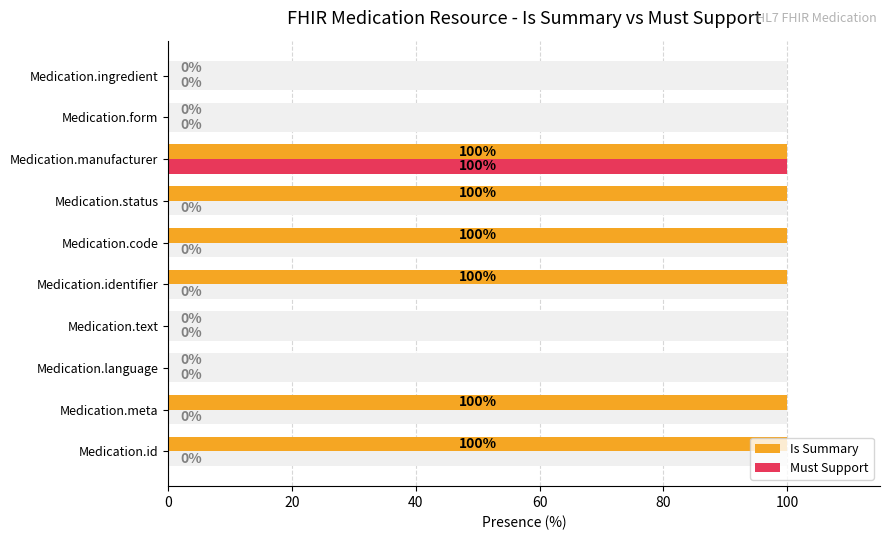

Count the number of data series in this chart.

2